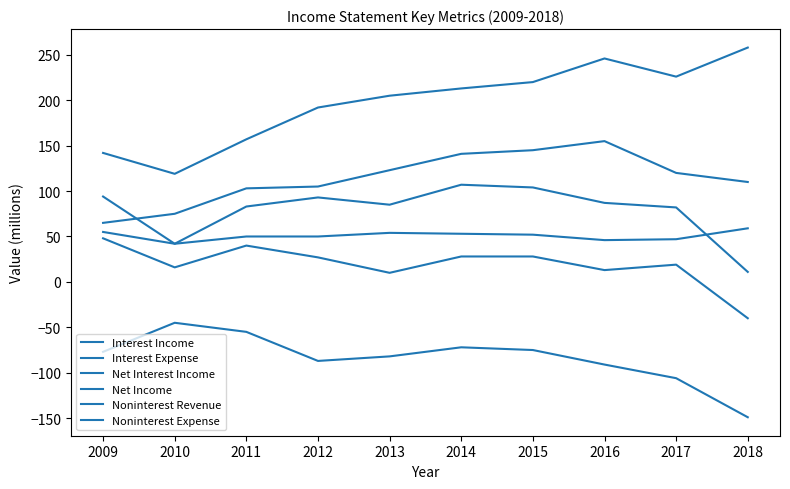

How many lines are shown in the chart?

6